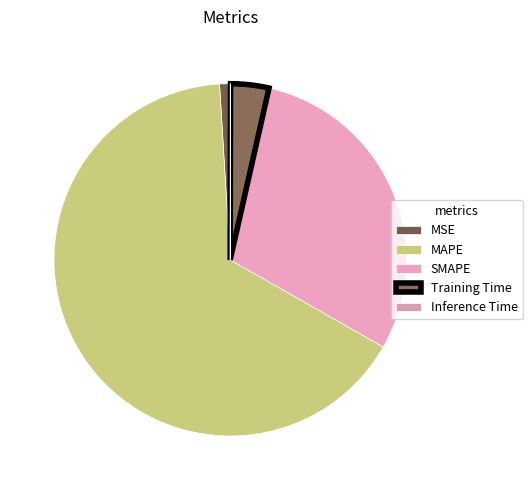

Combined, what portion of the pie is MAPE and SMAPE?

95.5%